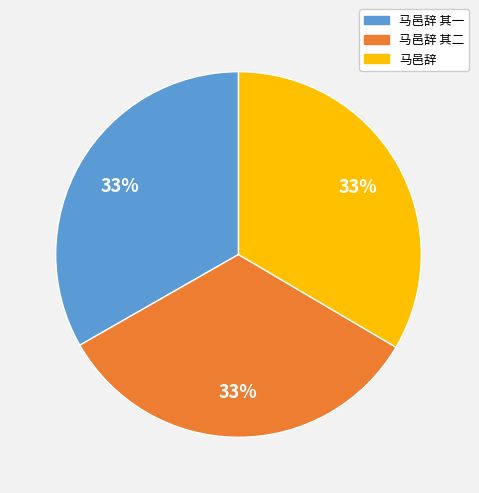

Is there any slice that represents more than half of the pie?

No